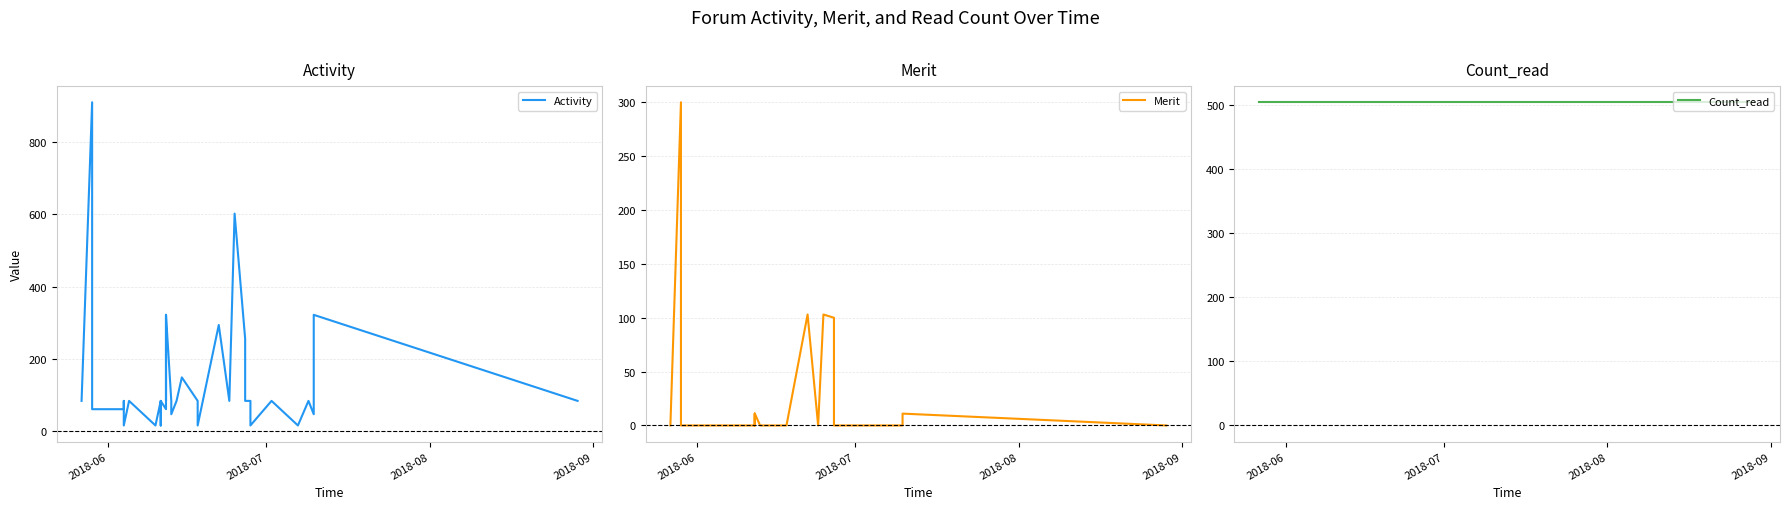

List the series in order of their overall mean, highest first.

Count_read, Activity, Merit